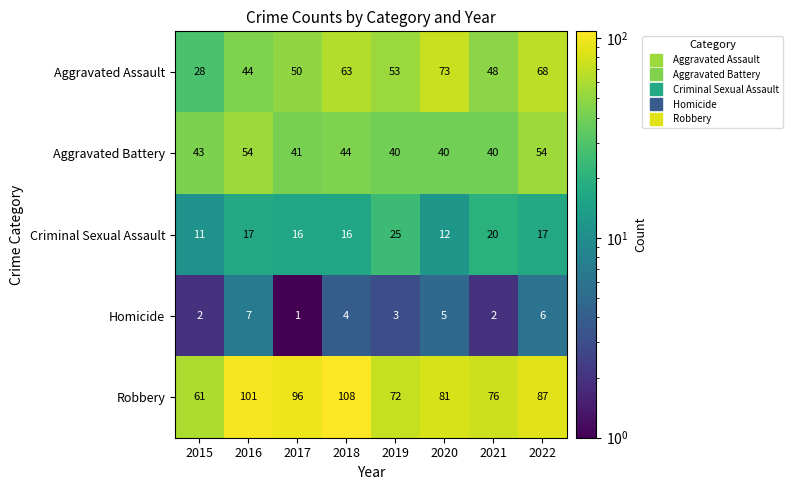

Which series has the largest range (max minus min)?

Robbery